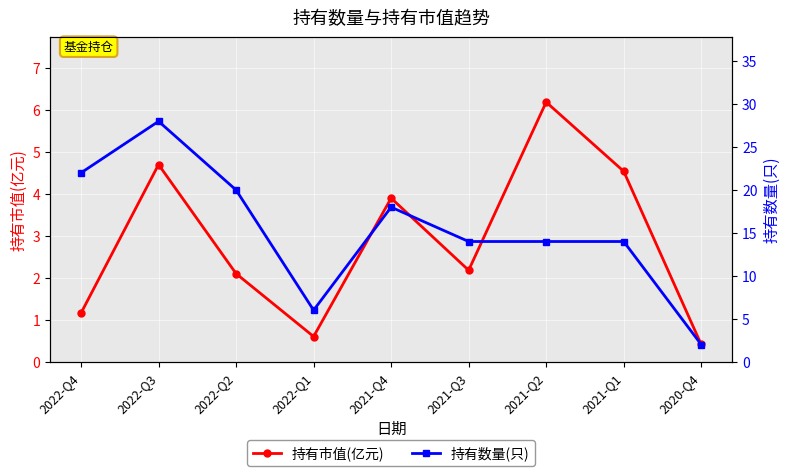

What is the lowest value of the 持有市值(亿元) series?

0.4